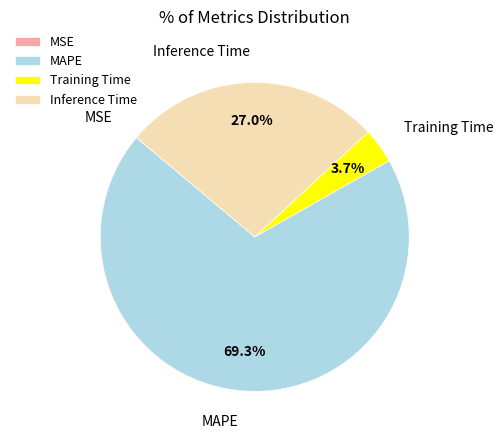

Do MAPE and Inference Time together represent more than half of the pie?

Yes